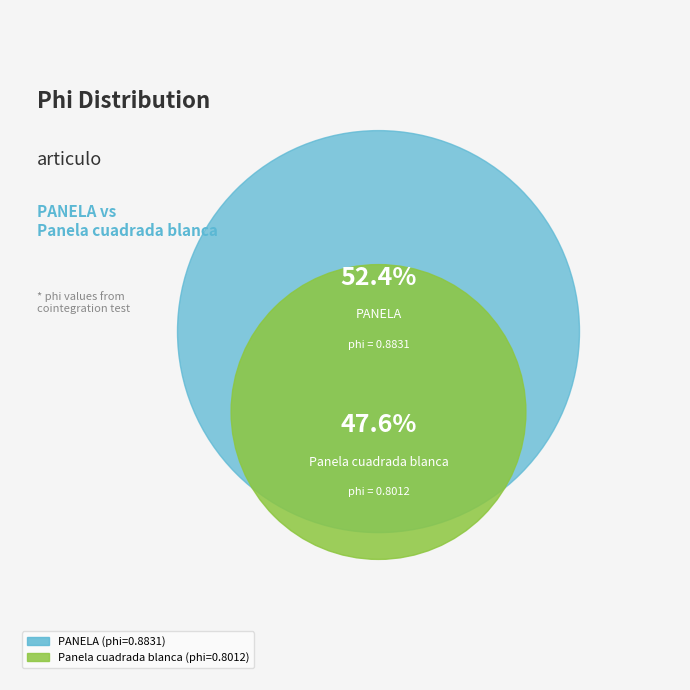

How many segments does this pie chart have?

2